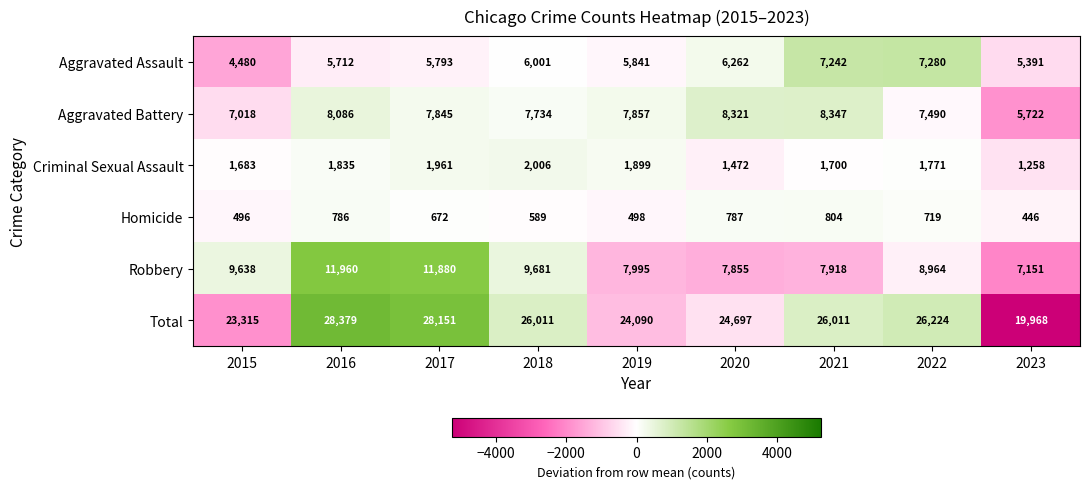

Between 2018 and 2021, which series saw the biggest shift?

Robbery